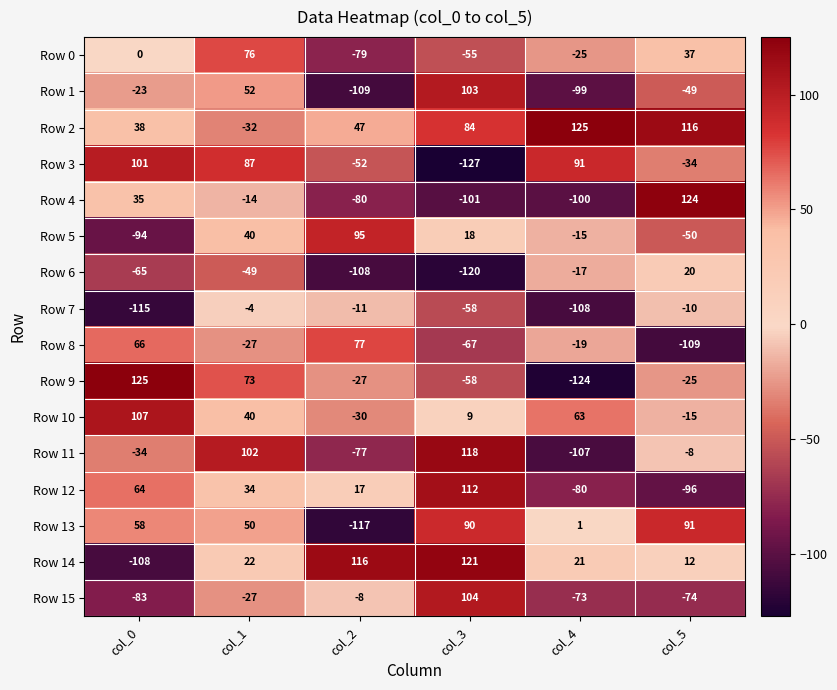

What is the maximum value shown in the chart?

125